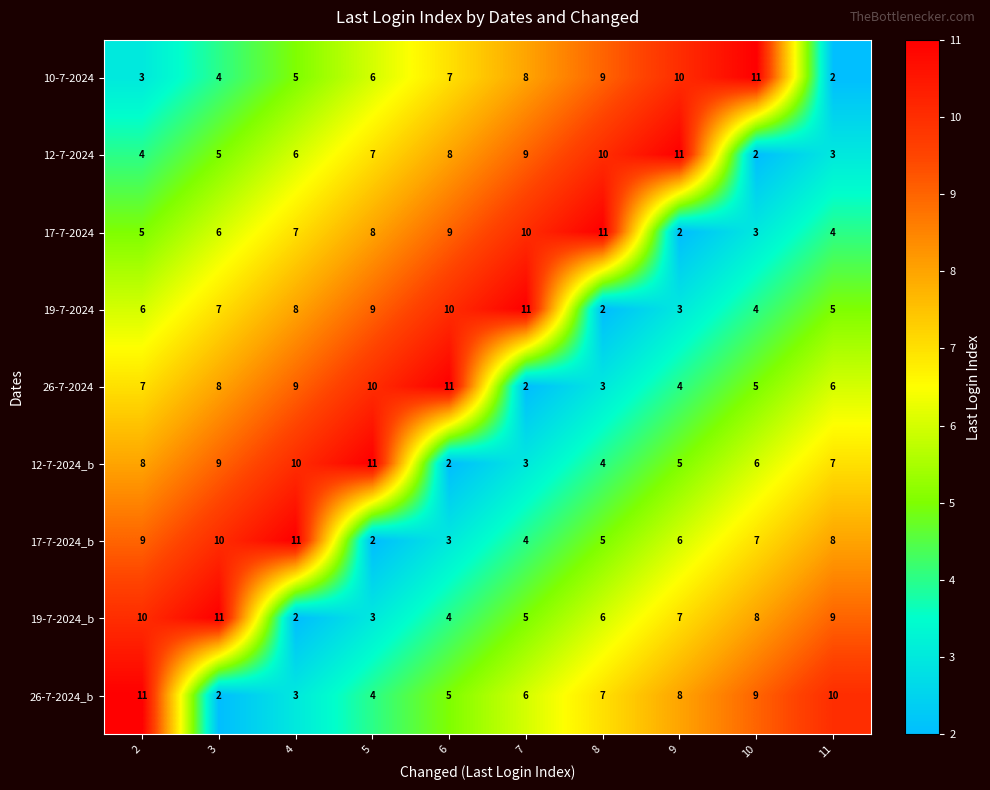

Count the 10-7-2024 values in the range 4 to 9.

6